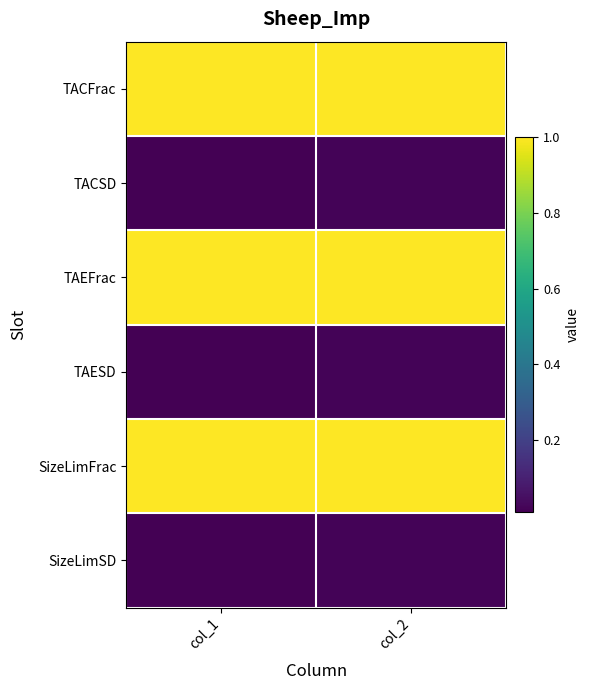

What is the total value across all series at col_1?

3.0